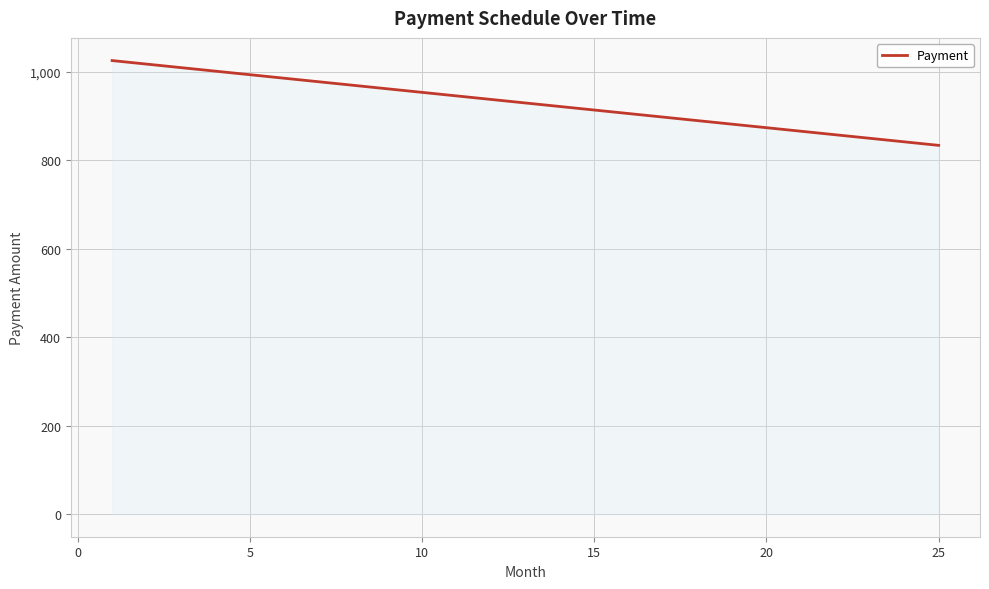

What is the maximum value shown in the chart?

1025.0